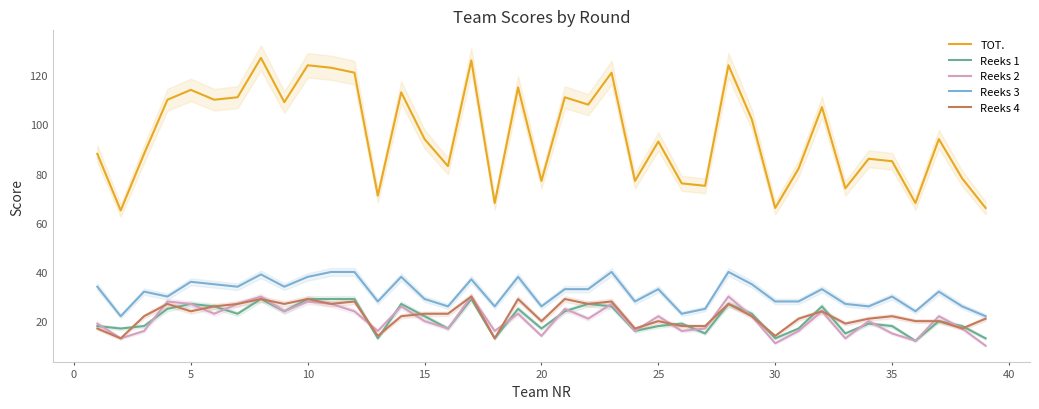

List the series in order of their peak value, highest first.

TOT., Reeks 3, Reeks 2, Reeks 4, Reeks 1